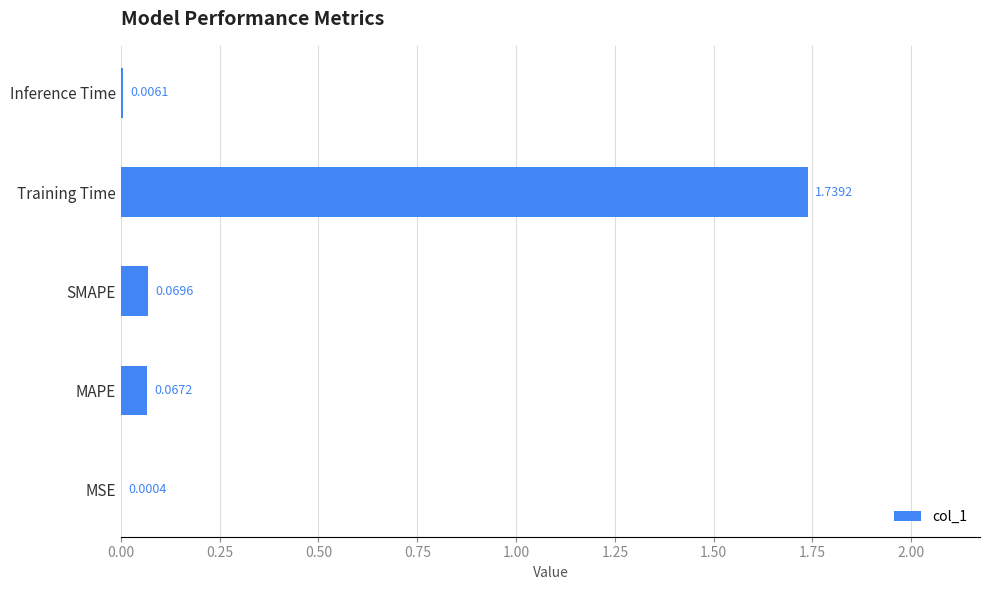

What is the change in value from Training Time to Inference Time?

-1.7